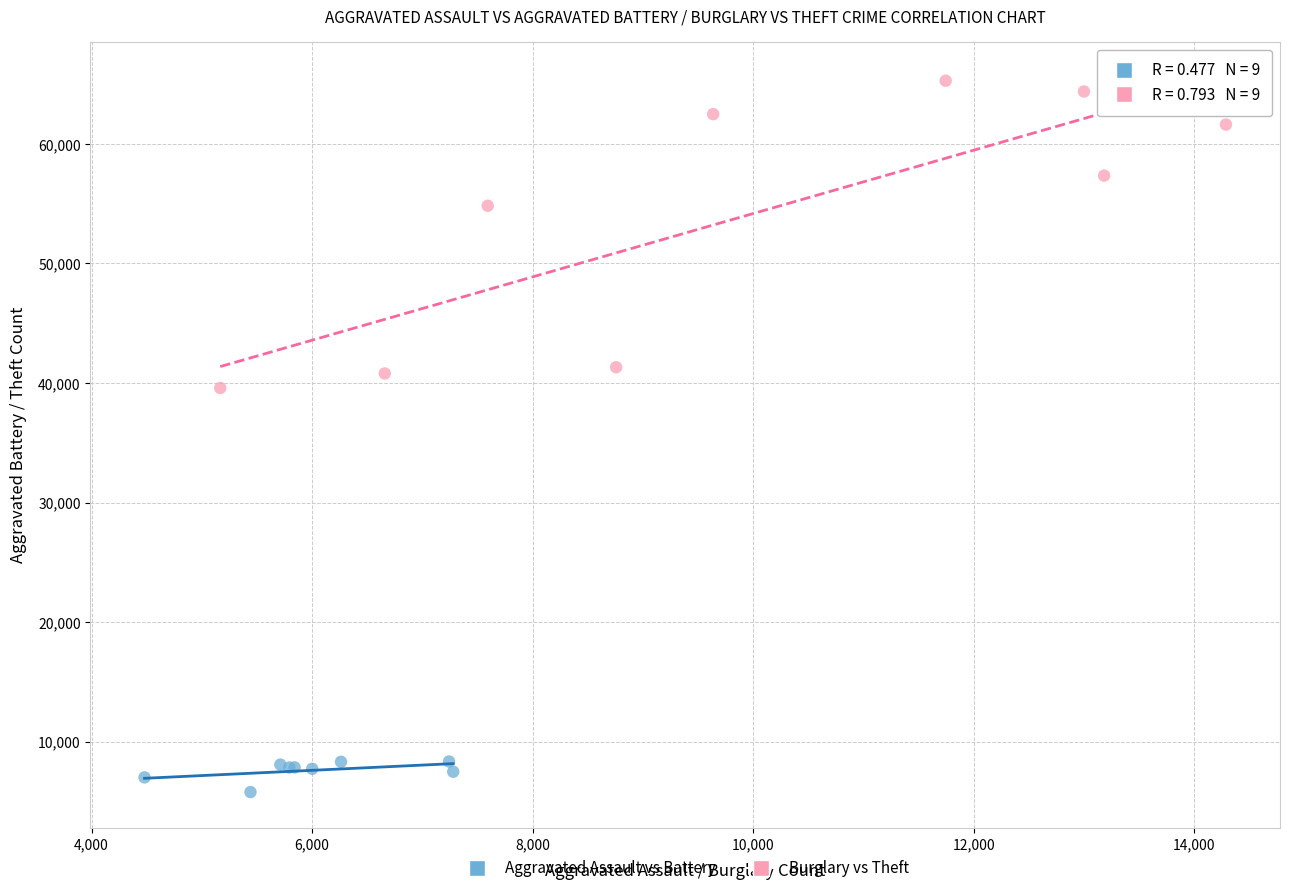

Which series has the widest spread of Y values?

Burglary vs Theft